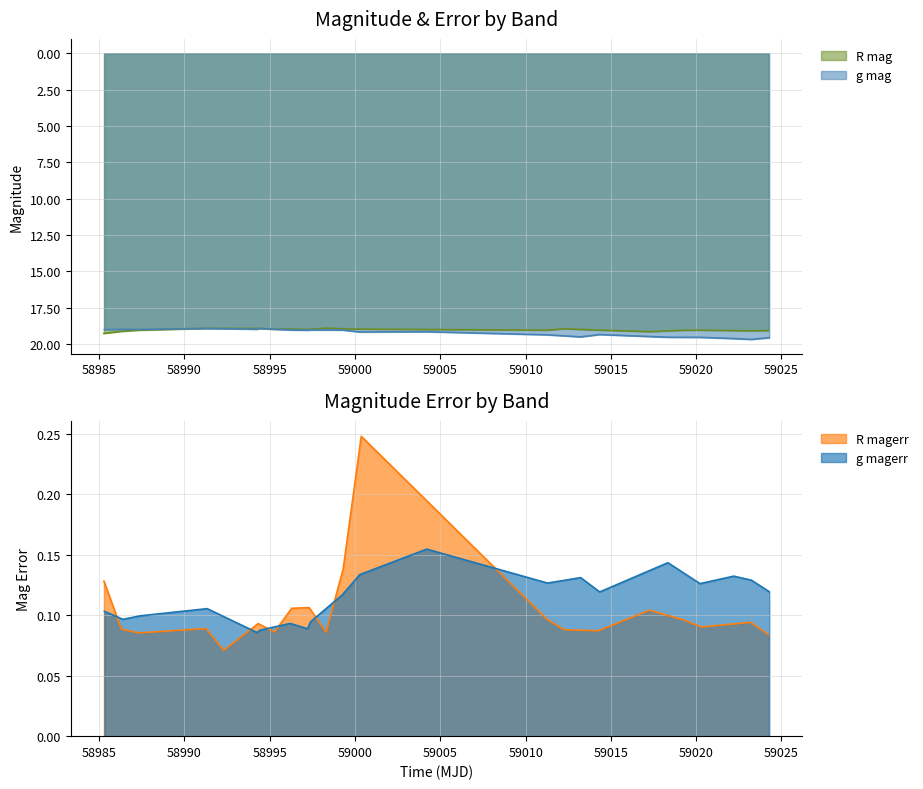

What is the minimum value for R mag?

18.9